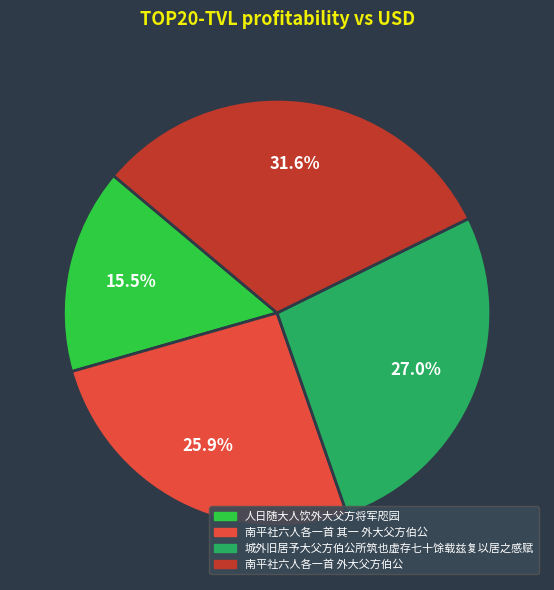

What percentage is NOT represented by 城外旧居予大父方伯公所筑也虚存七十馀载兹复以居之感赋?

73.0%